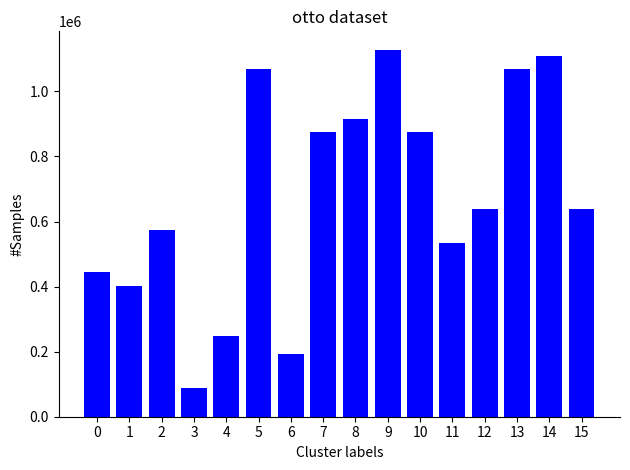

What is the value of the 6th bar from the left?

1070136